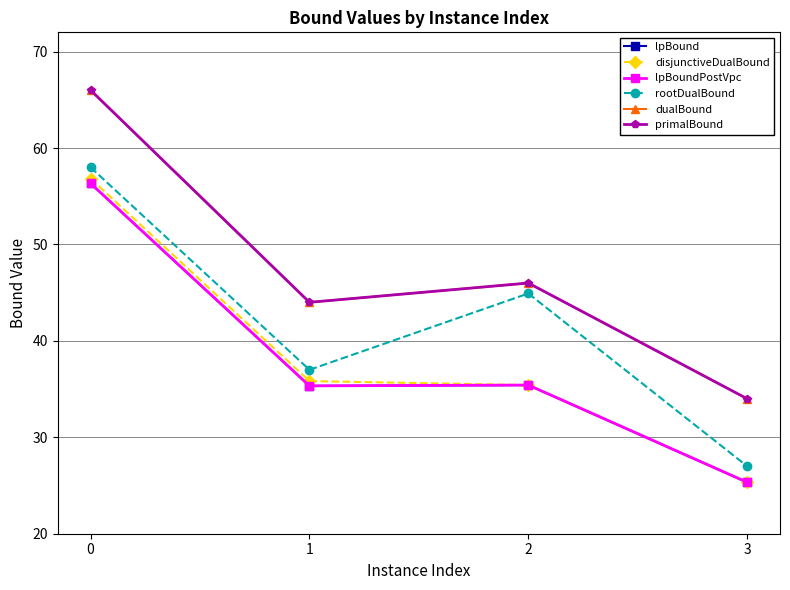

True or false: lpBound has a value of 11.2 at 3.

False